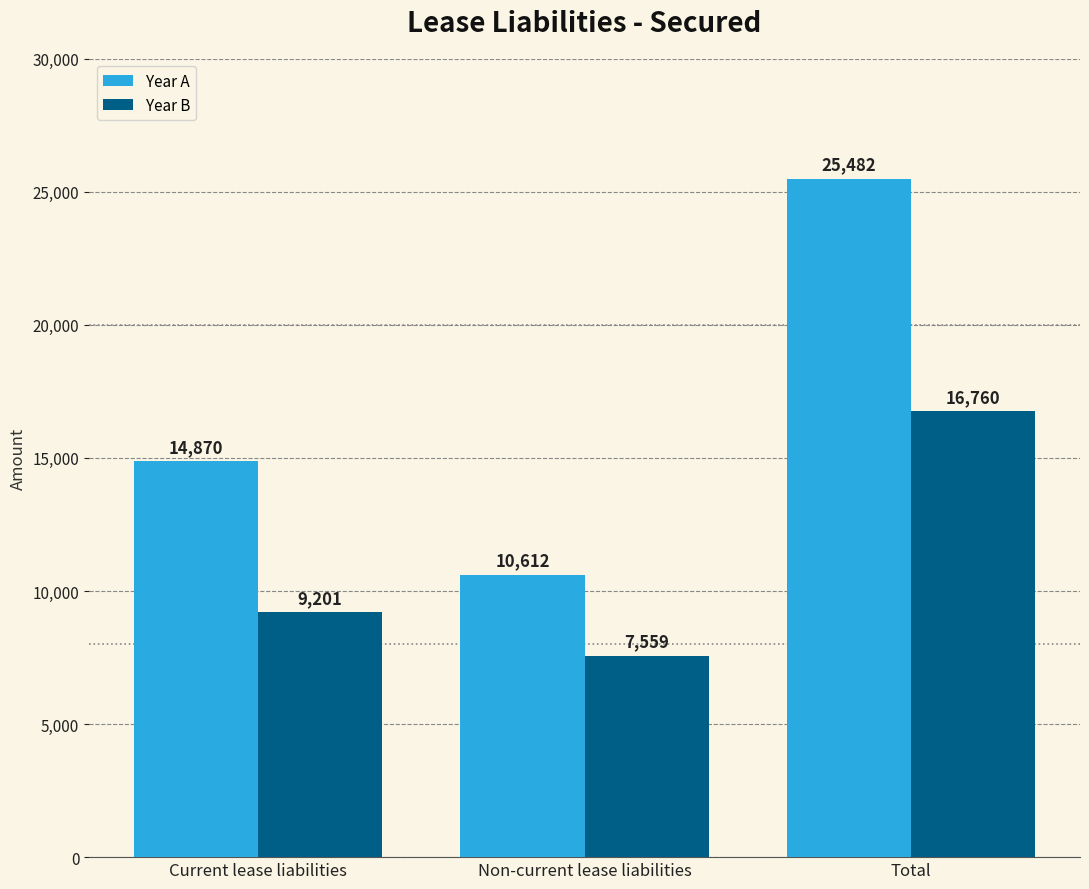

Rank the series by their maximum value, from lowest to highest.

Year B, Year A